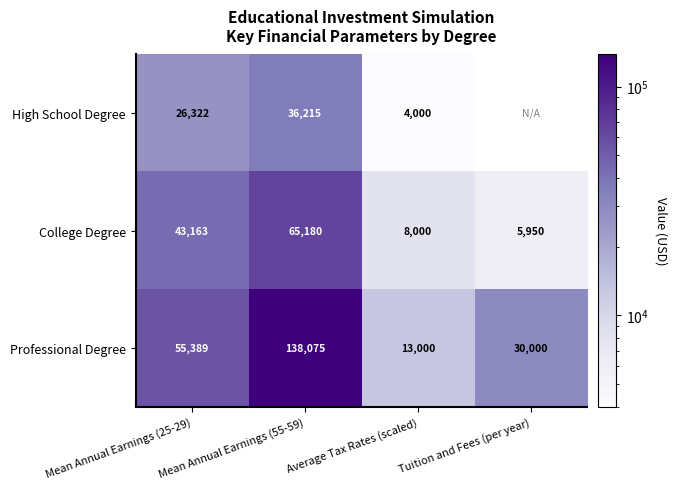

The value of High School Degree at Average Tax Rates (scaled) is 7113.8. True or false?

False